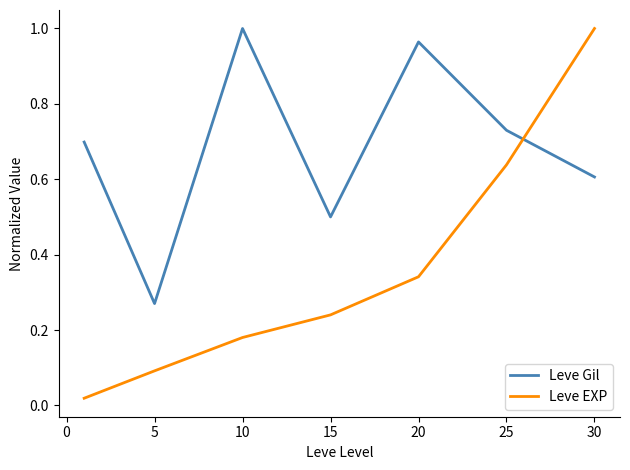

How many distinct data groups are displayed?

2